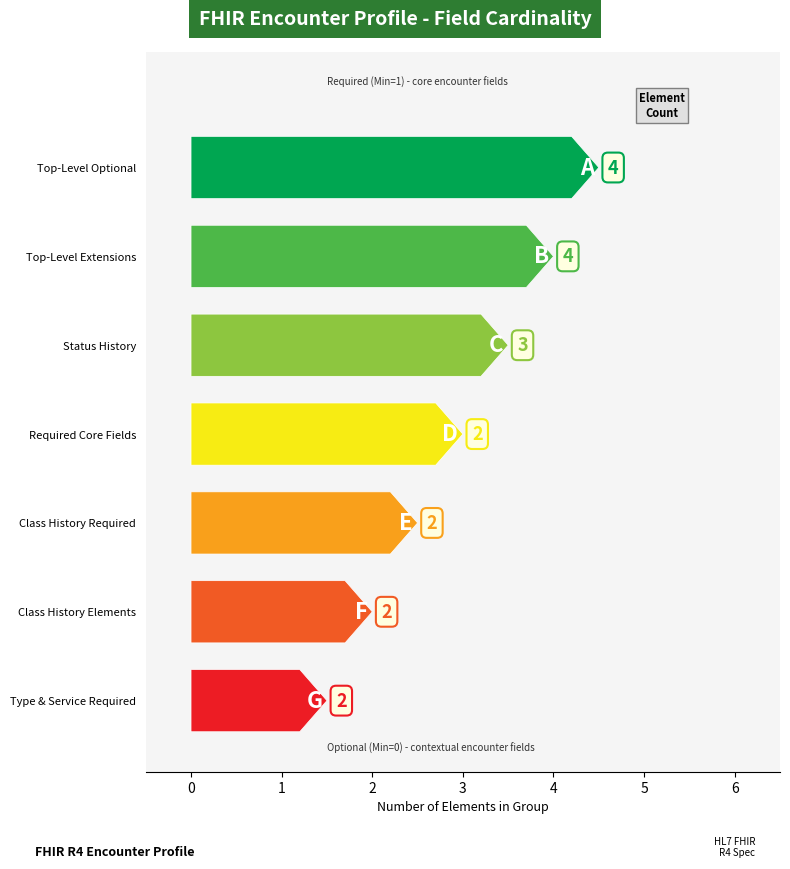

What is the difference between the second highest and minimum values?

1